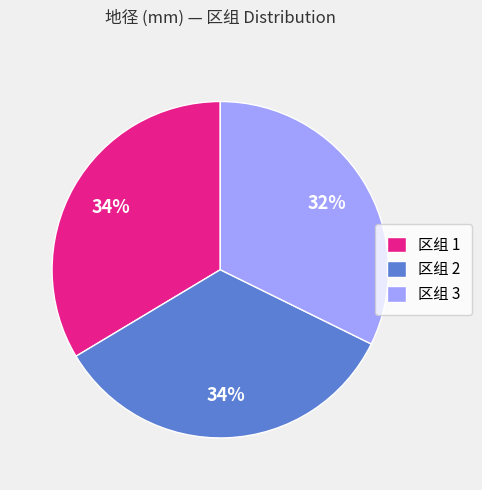

Count the number of slices in the pie.

3